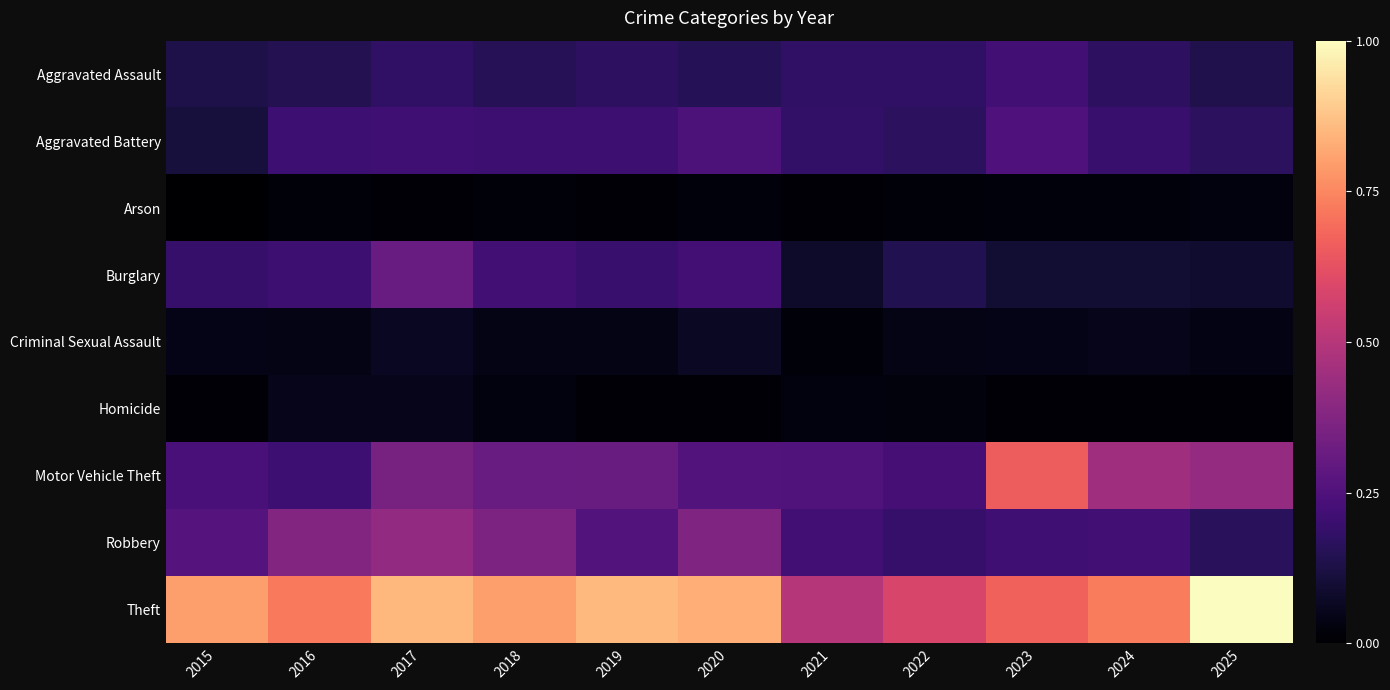

Which series has the largest range (max minus min)?

Theft